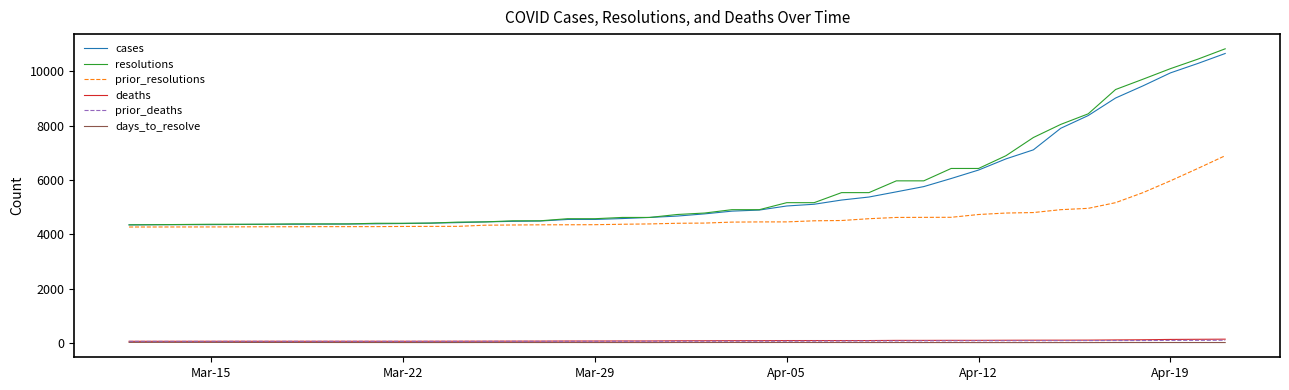

Which series has the largest range (max minus min)?

resolutions